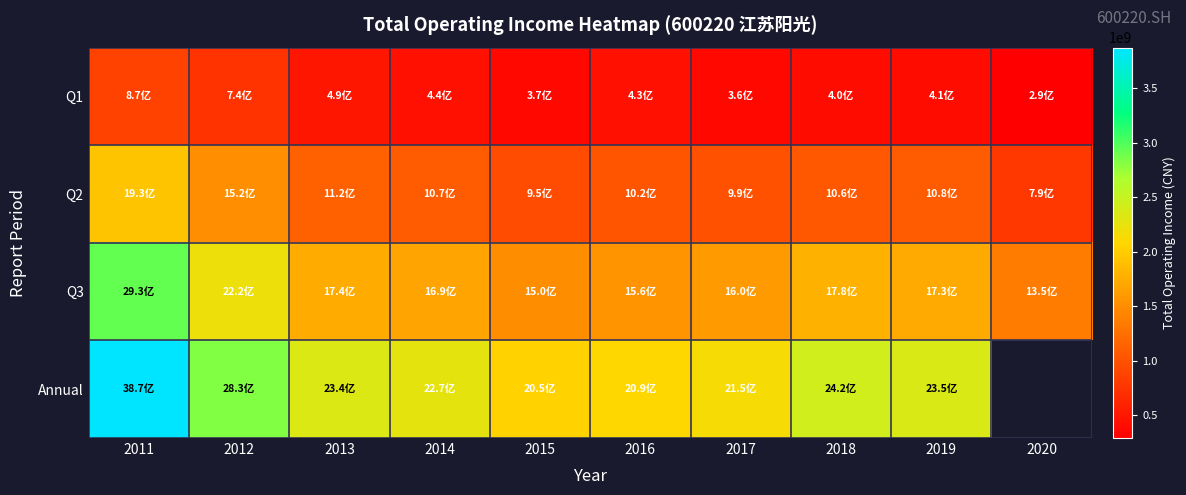

At which label is Q3 closest to 2143552443?

2012